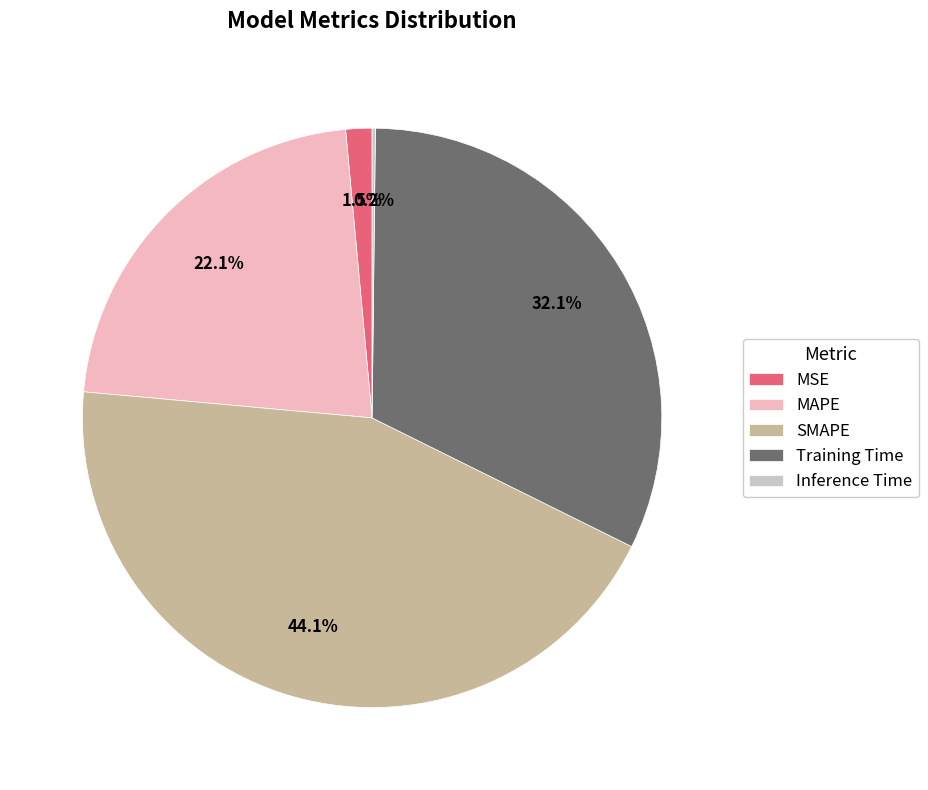

True or false: MAPE accounts for 22% of the total.

True